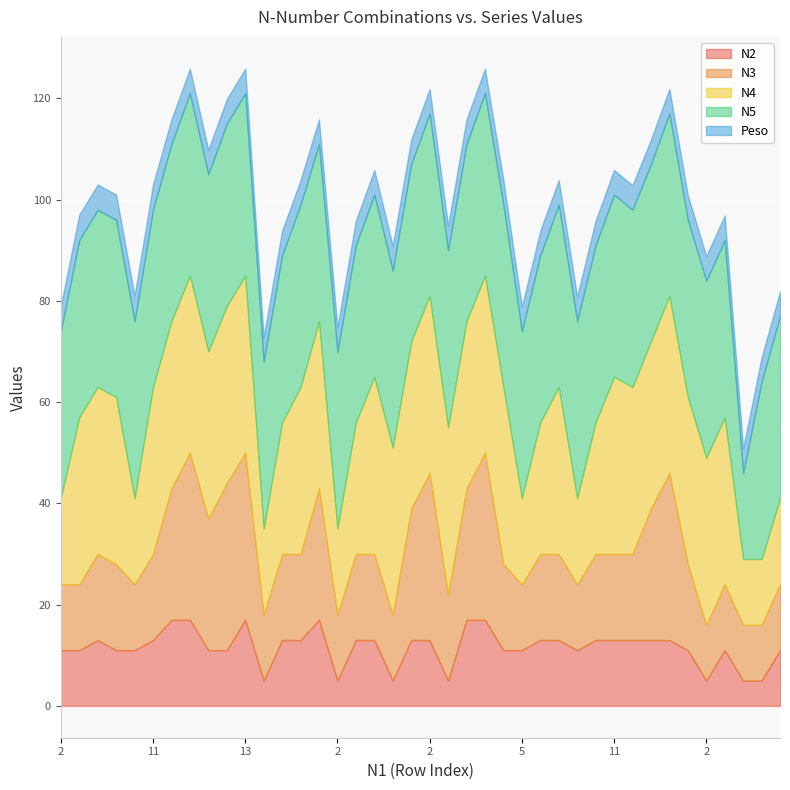

What is the average value of the N4 series?

28.9